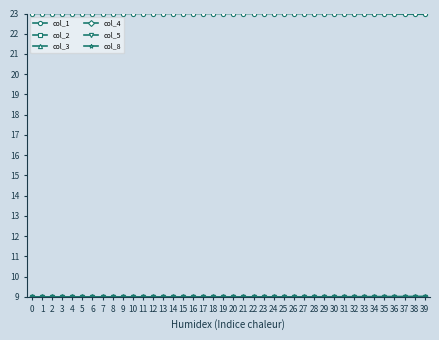

At how many categories does at least one series exceed 16?

40